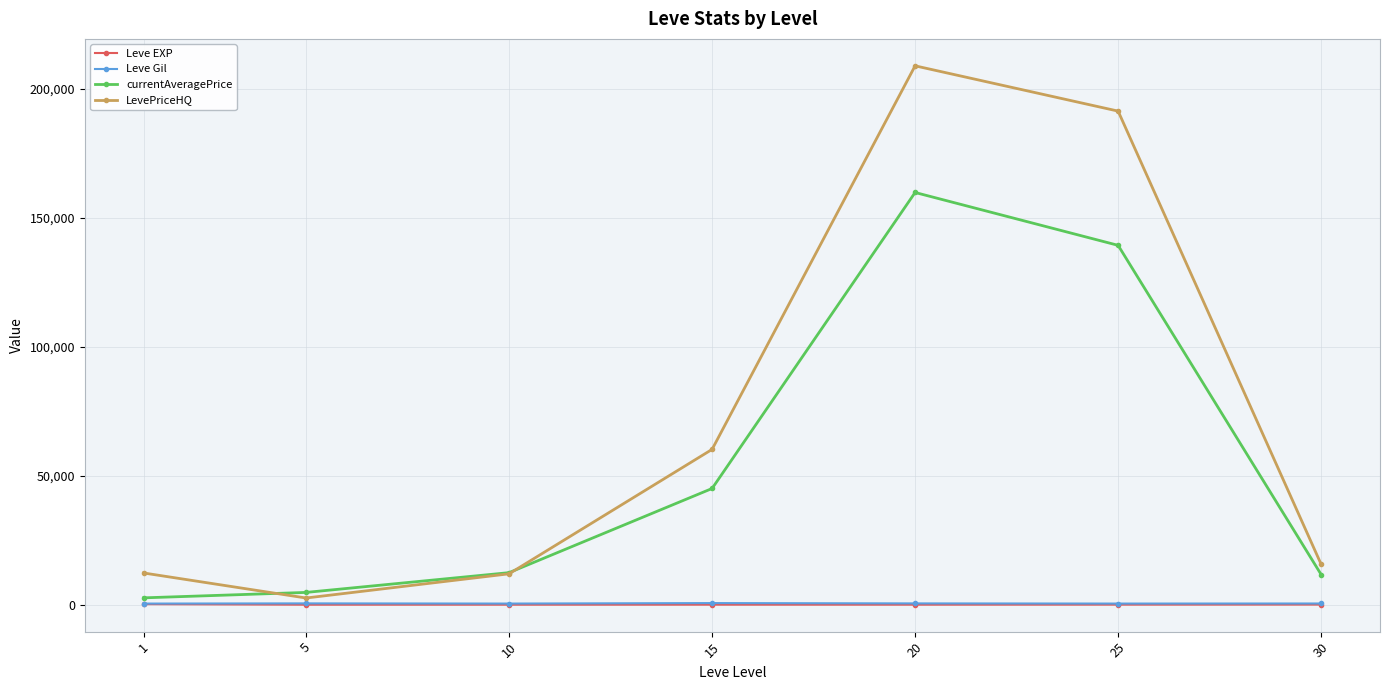

At which label does LevePriceHQ first exceed 15672?

15